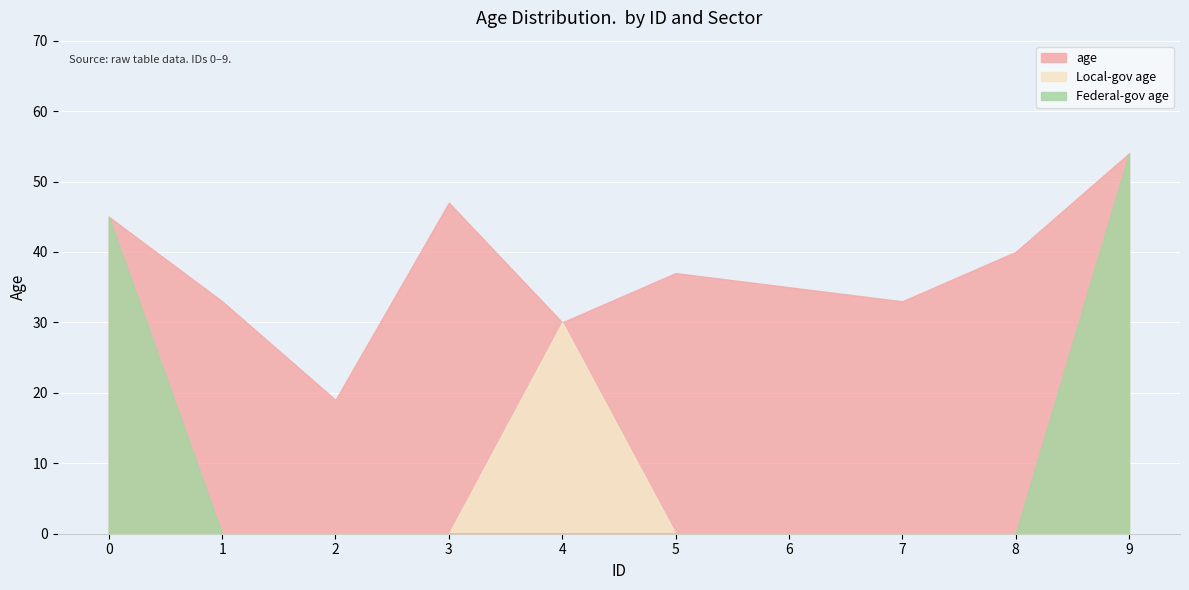

What is the value of the 5th point from the left?

30